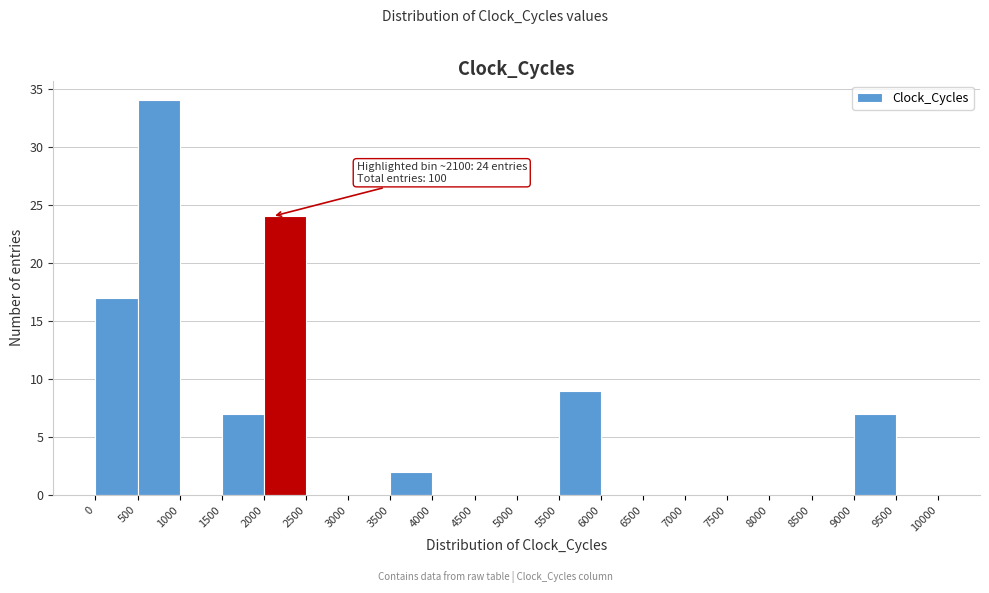

Over which range of the x-axis is the bar tallest?

500 to 1000